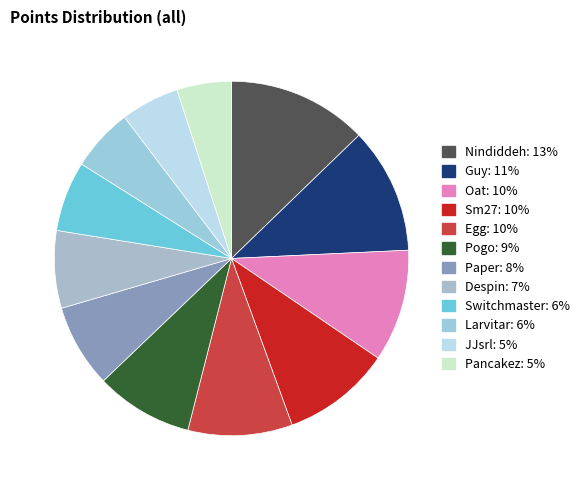

Which has a higher value, Guy or Pogo?

Guy